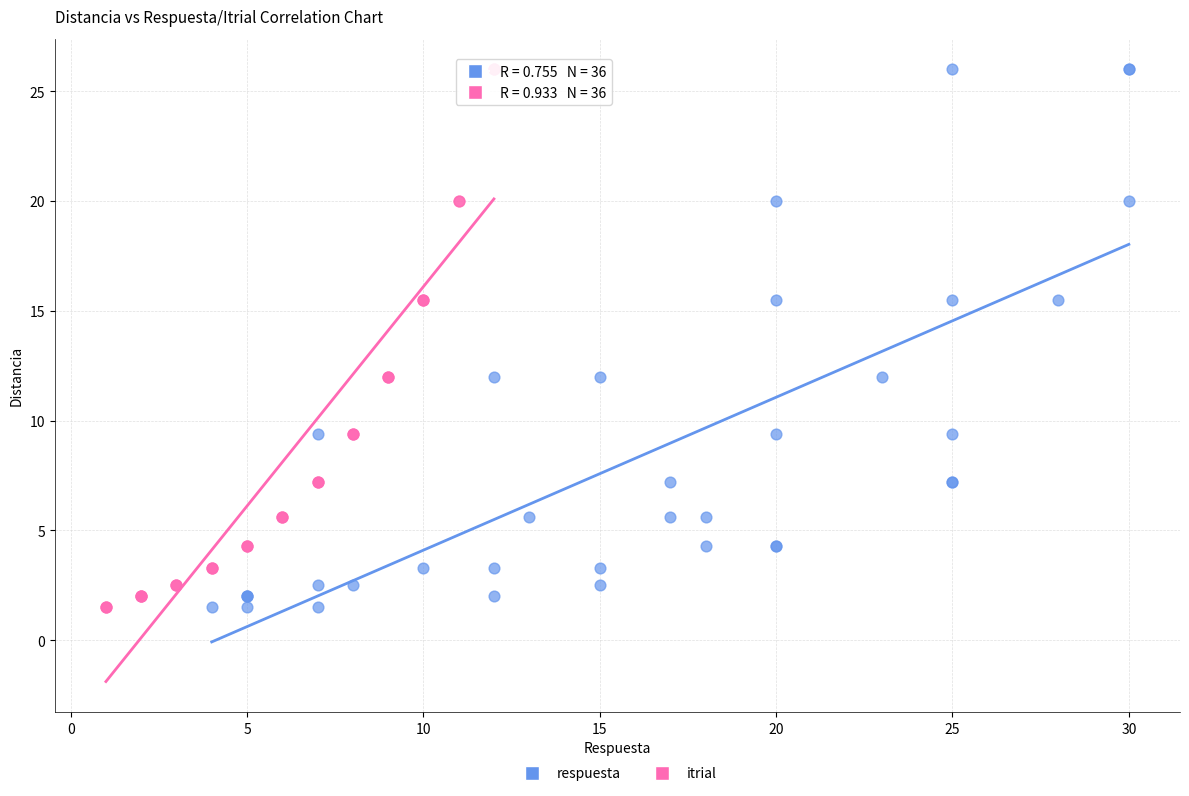

What are all the series names shown in the legend?

respuesta, itrial